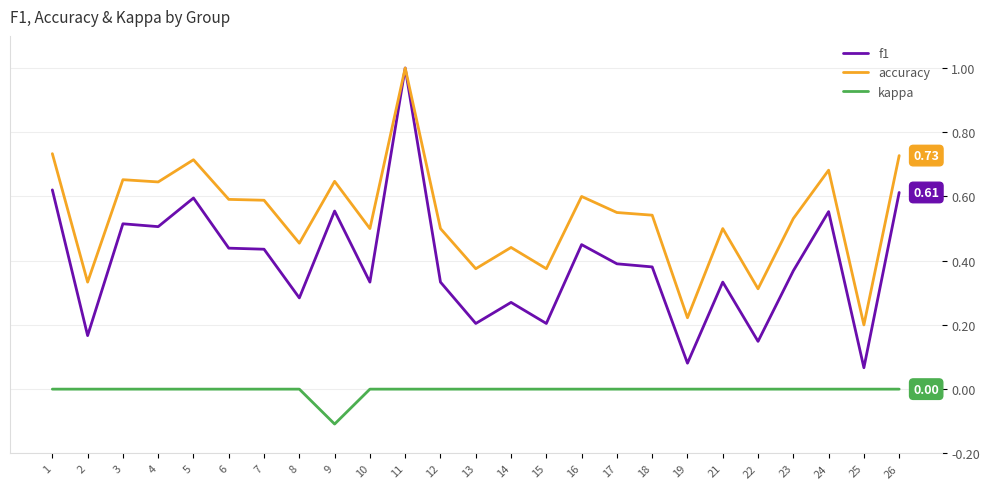

At which category is the sum across all series the highest?

11